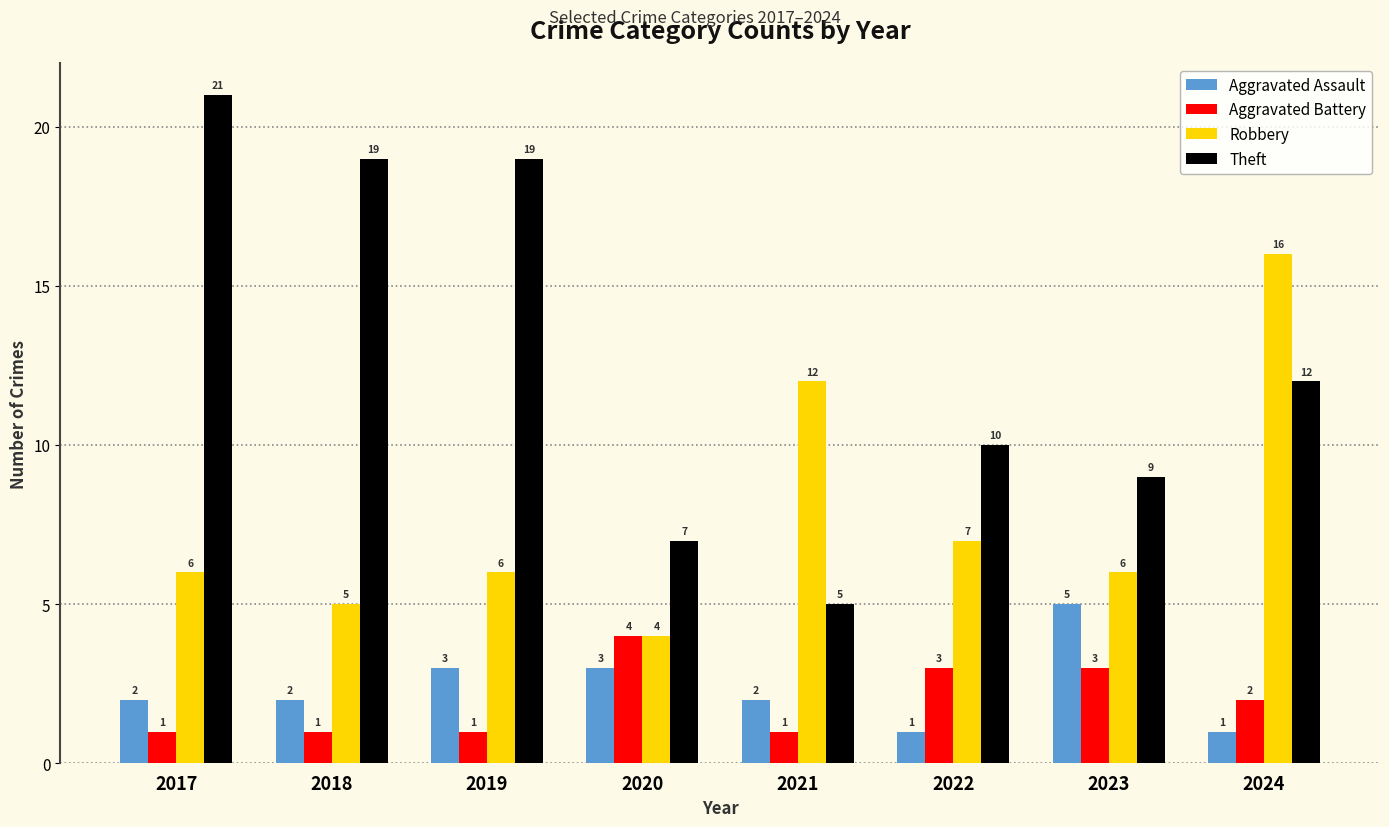

How many categories are shown in the chart?

8